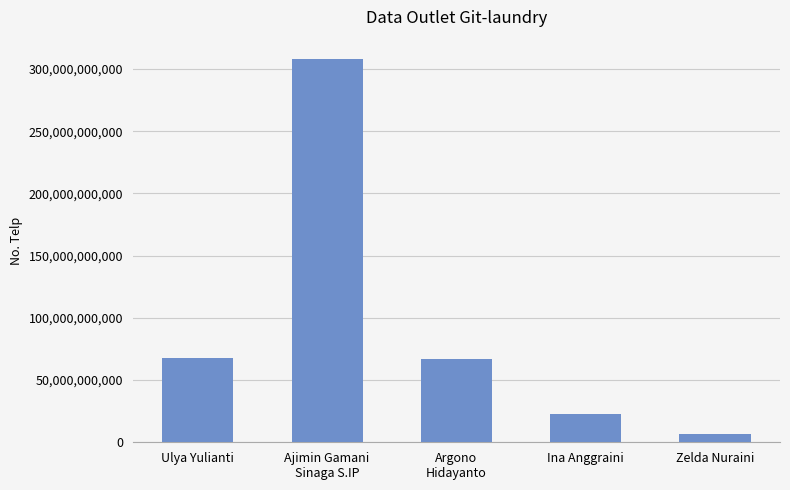

Between Zelda Nuraini and Ulya Yulianti, which is larger?

Ulya Yulianti